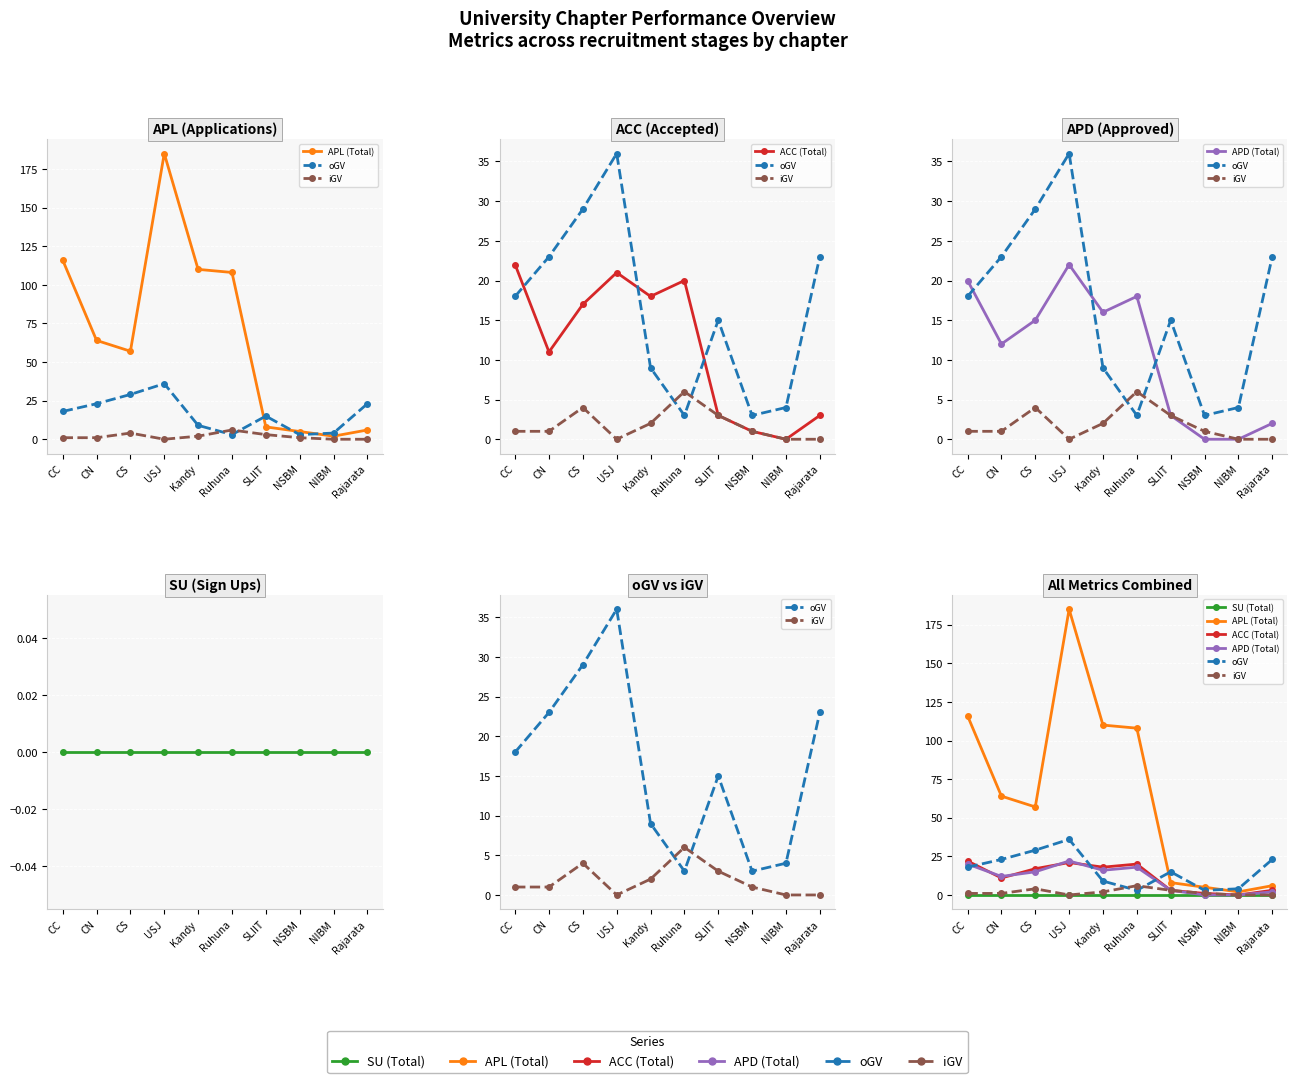

Which series changed the most between SLIIT and NSBM?

oGV